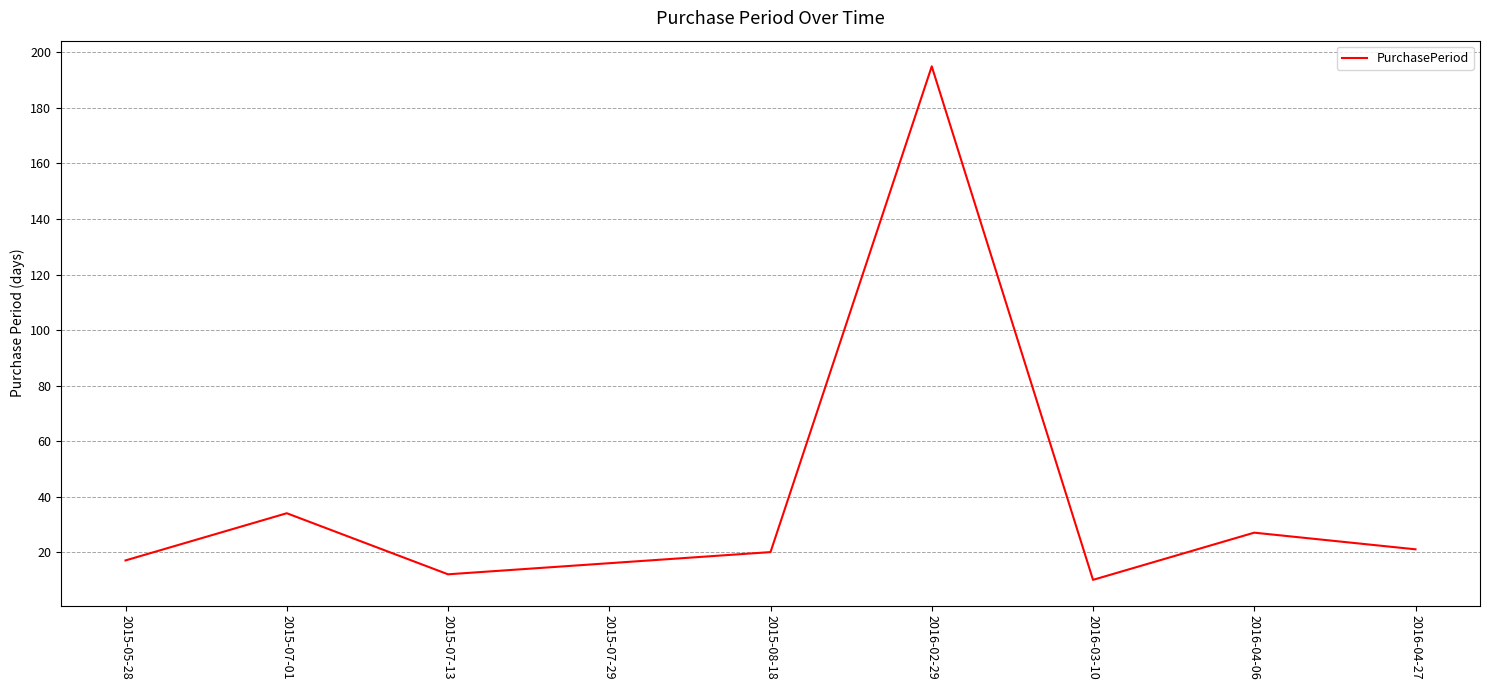

Reading left to right, extract all data points from this chart.

17	34	12	16	20	195	10	27	21